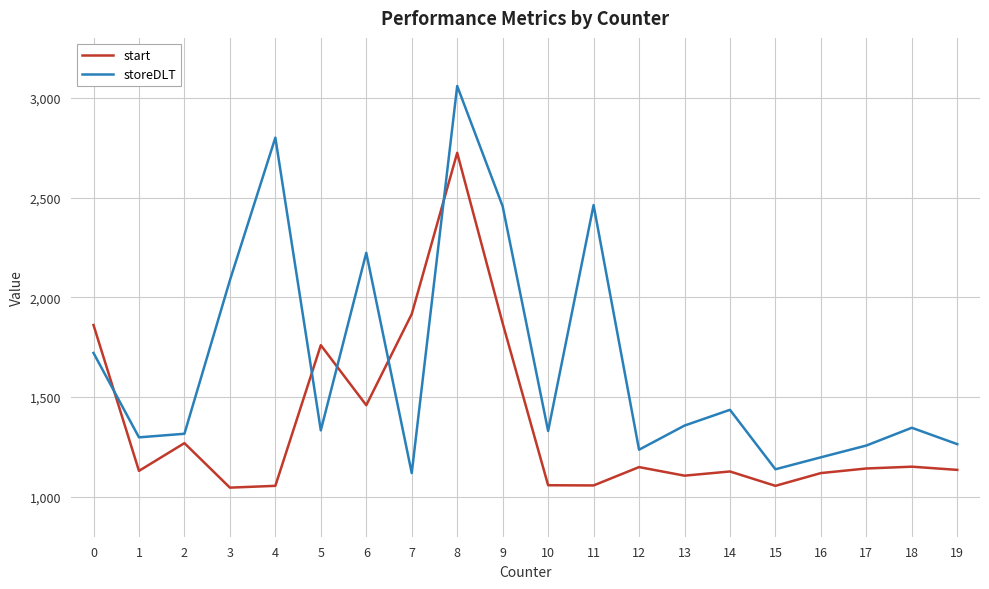

What is the sum of all storeDLT values?

33434